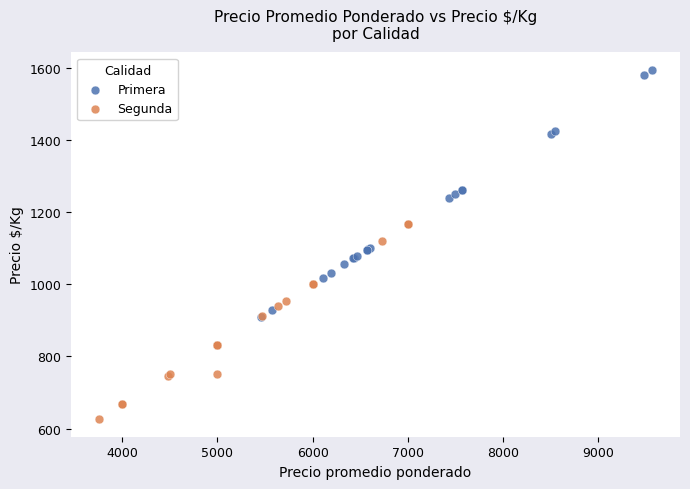

Which series reaches the maximum Y coordinate?

Primera